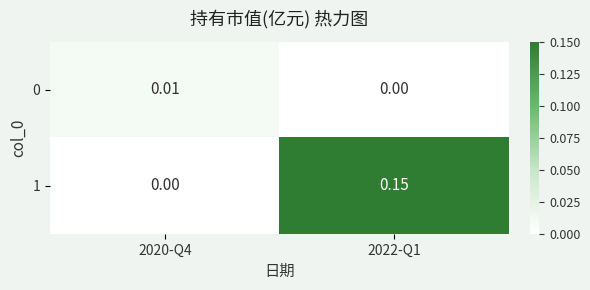

Is the value of 1 at 2022-Q1 greater than the value of 0 at 2020-Q4?

Yes